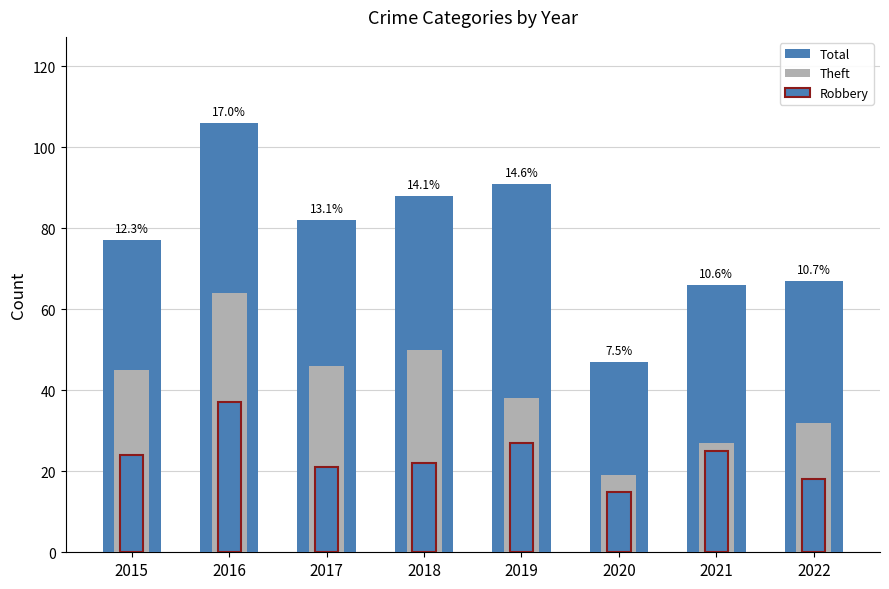

Between 2018 and 2021, which is larger?

2018